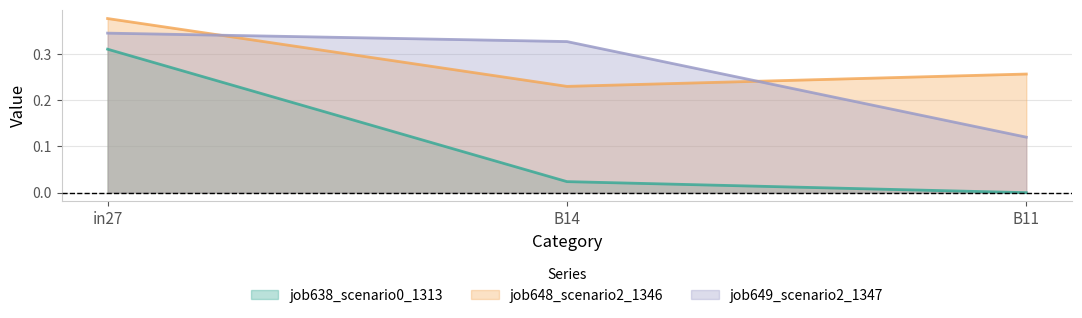

Which series has the widest spread of values?

job638_scenario0_1313